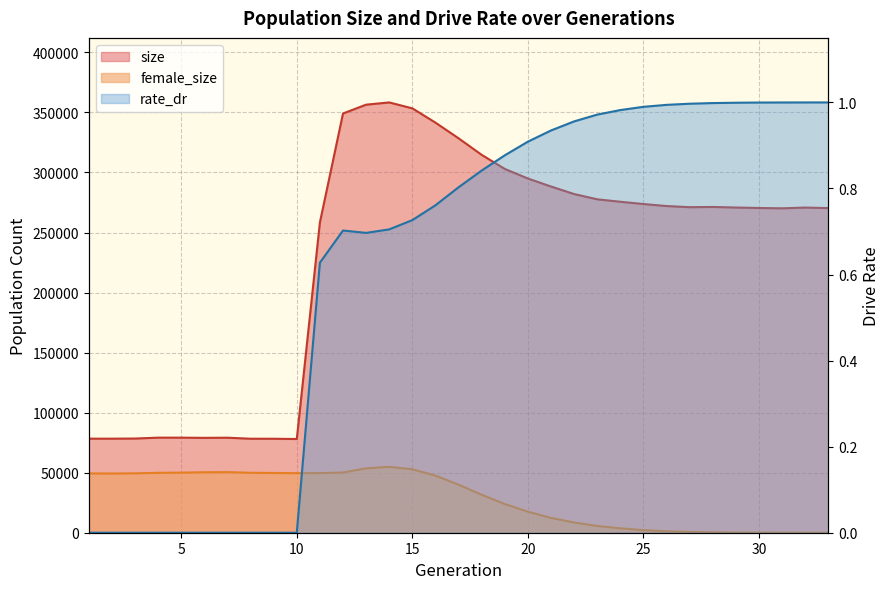

Rank the series by their maximum value, from highest to lowest.

size, female_size, rate_dr